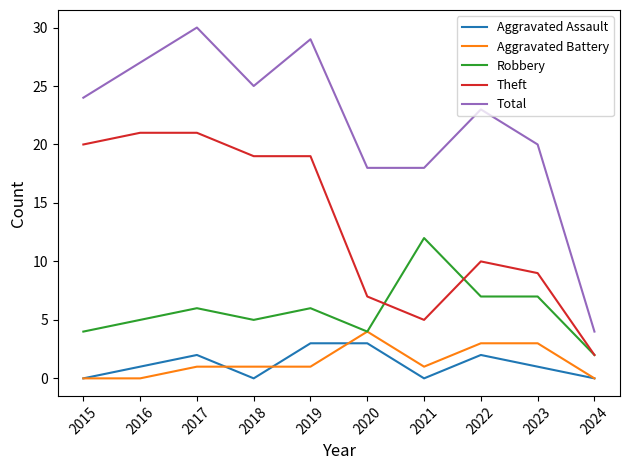

What is the difference between the maximum and minimum values in the Theft series?

19